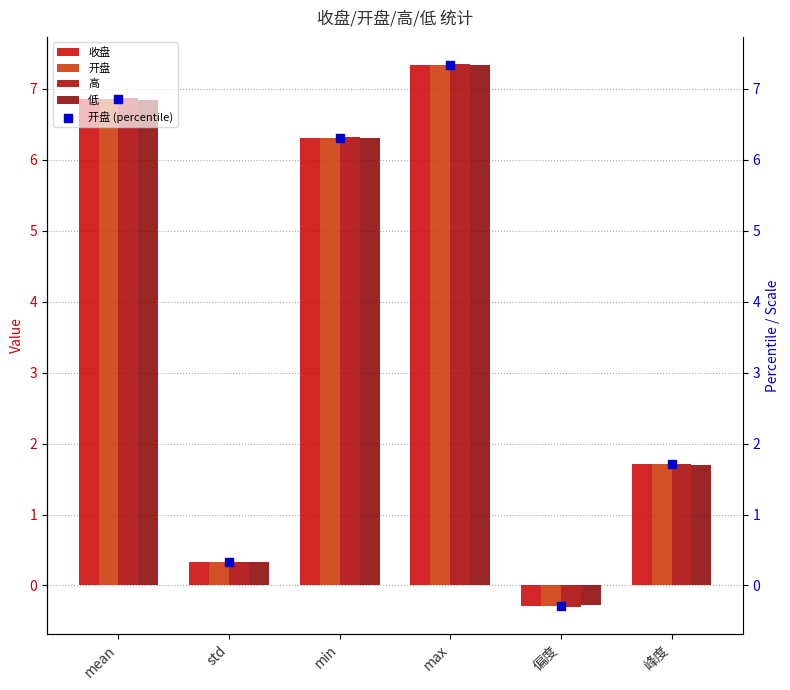

What is the total value across all series at std?

1.7